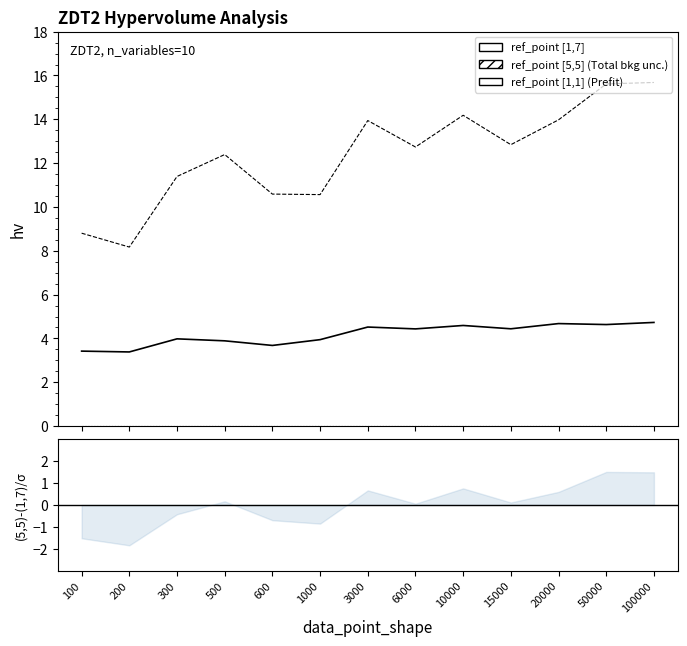

How many data points in ref_point [5,5] are above 12?

8